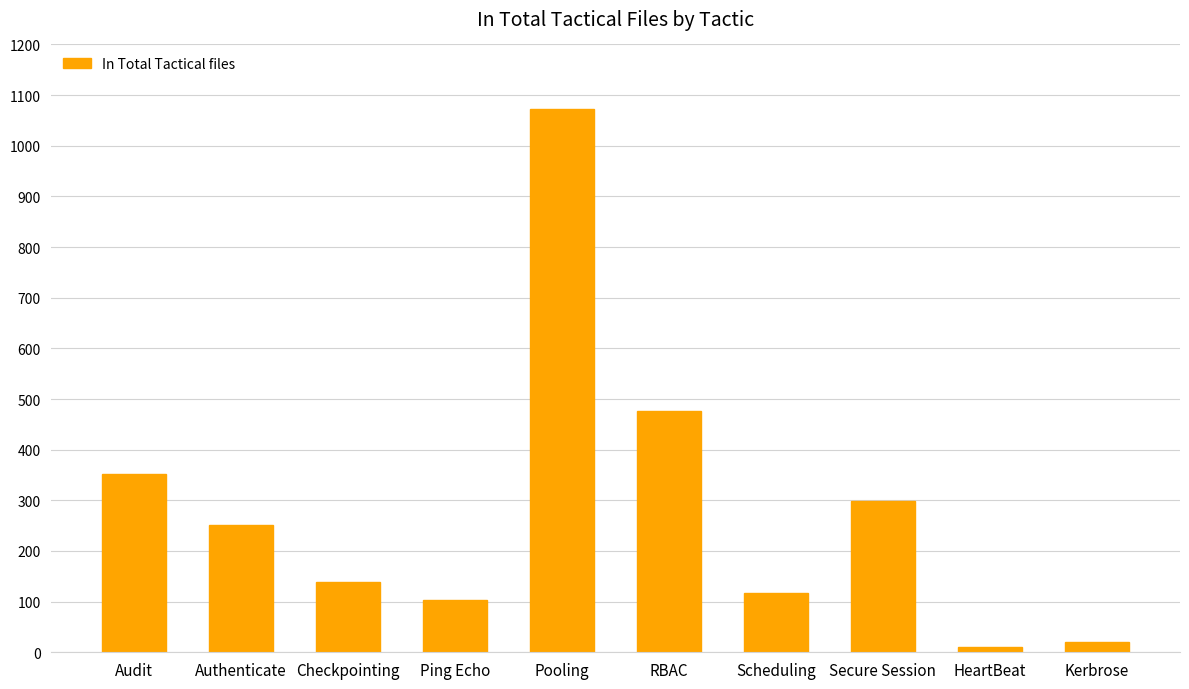

What is the greatest value displayed?

1073